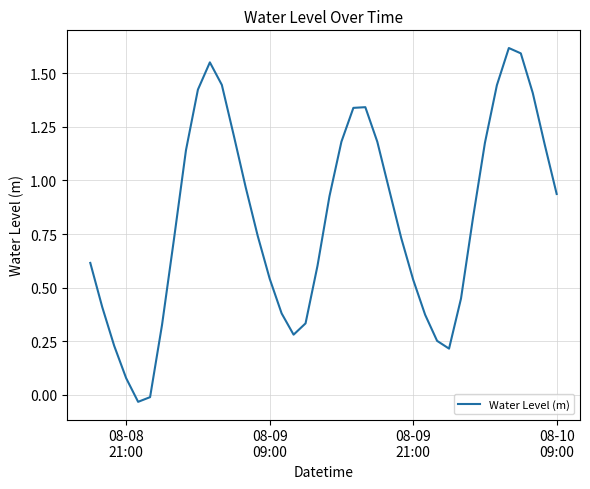

Reading right to left, extract all data points from this chart.

0.9	1.2	1.4	1.6	1.6	1.4	1.2	0.8	0.4	0.2	0.3	0.4	0.5	0.7	1.0	1.2	1.3	1.3	1.2	0.9	0.6	0.3	0.3	0.4	0.5	0.7	1.0	1.2	1.4	1.6	1.4	1.1	0.7	0.3	-0.0	-0.0	0.1	0.2	0.4	0.6